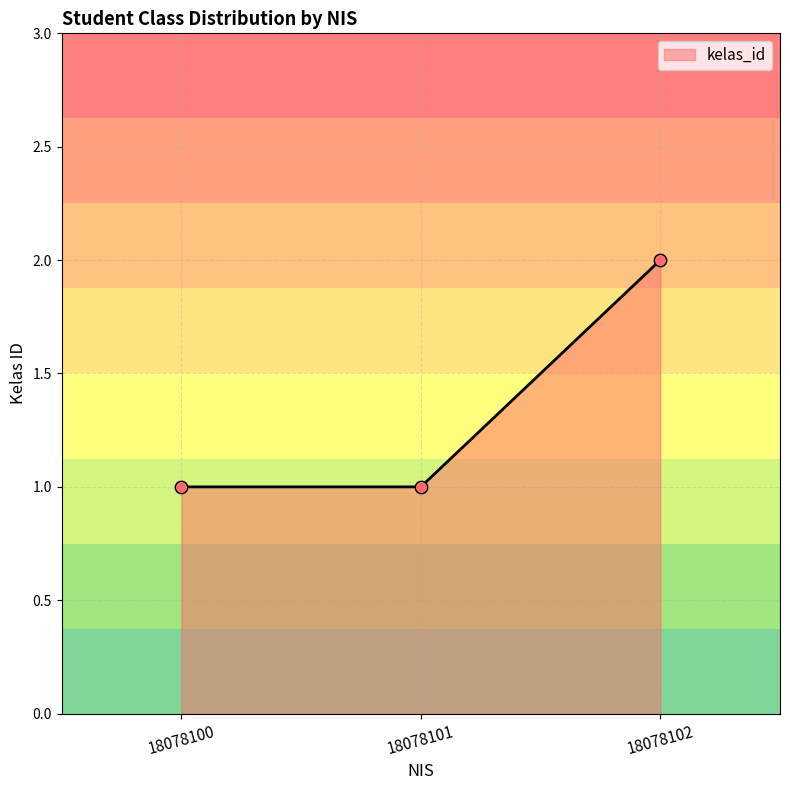

Approximately how many times larger is the value at 18078101 compared to 18078100?

1.0